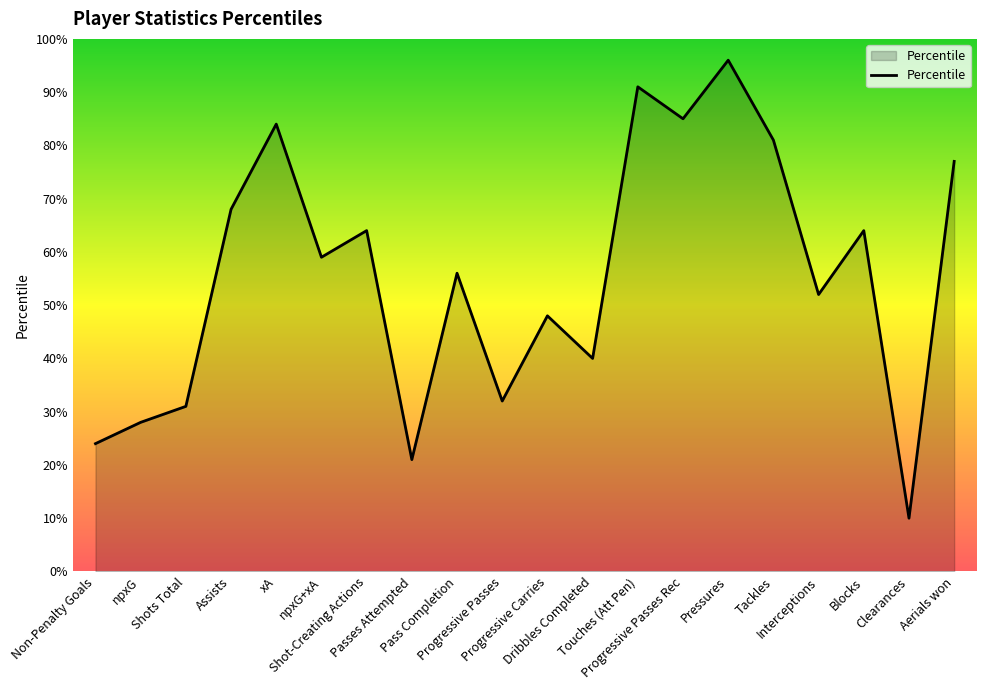

What is the difference between the maximum and minimum values?

86